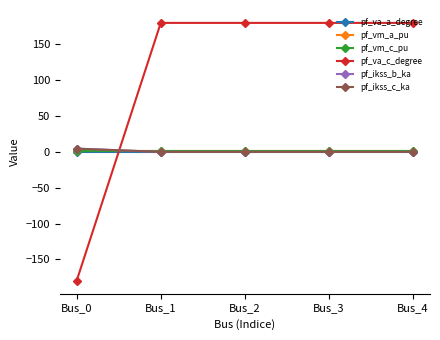

Does the chart have visible grid lines?

No